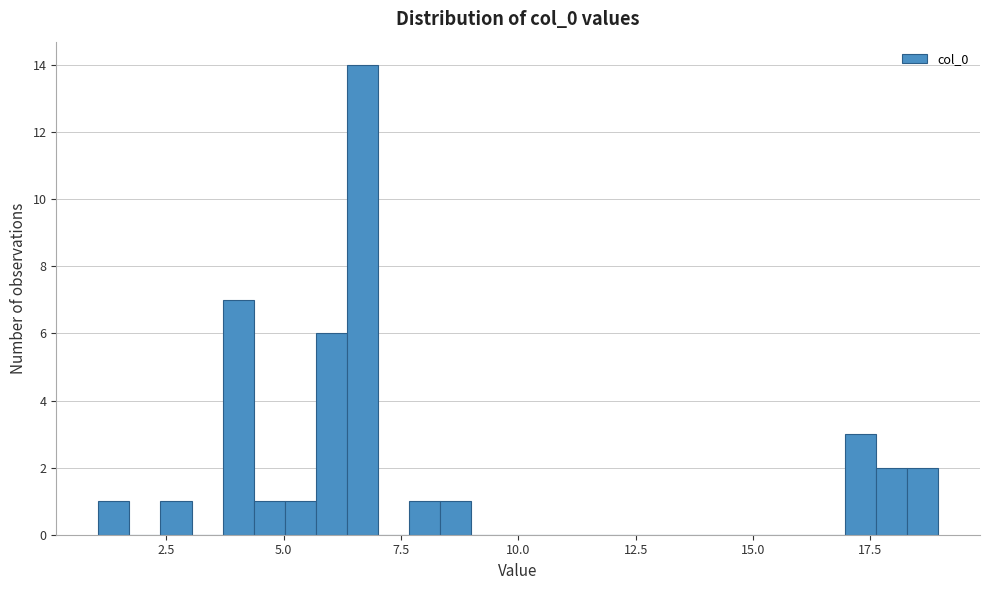

Read against the x-axis, roughly where is the centre of the tallest bar?

6.5